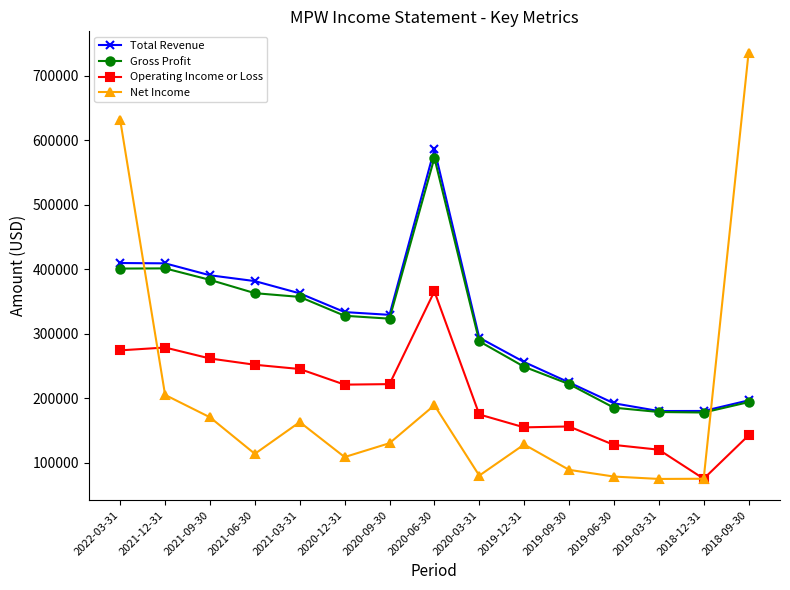

What is the greatest value displayed?

735700